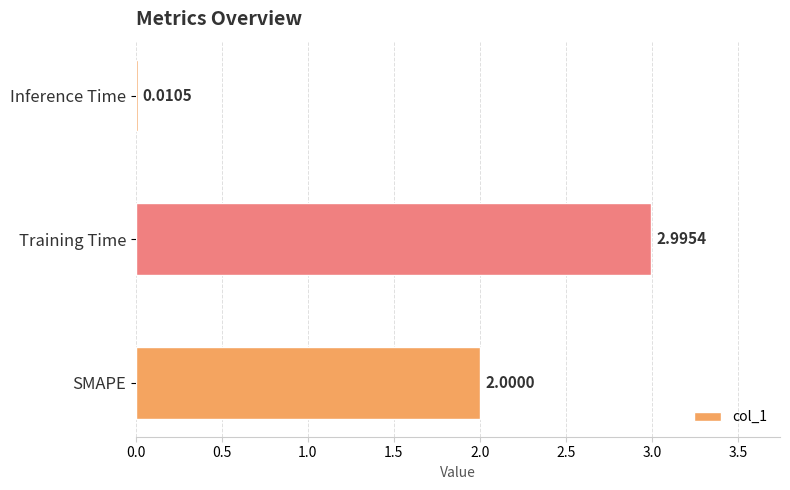

What is the average value?

1.7